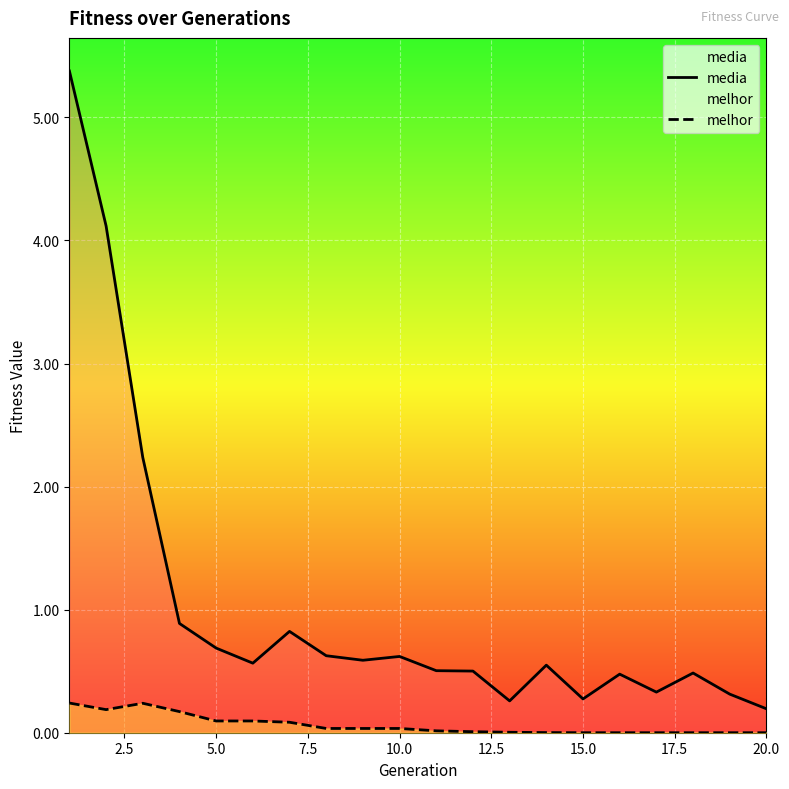

Which series has the largest total across all categories?

media